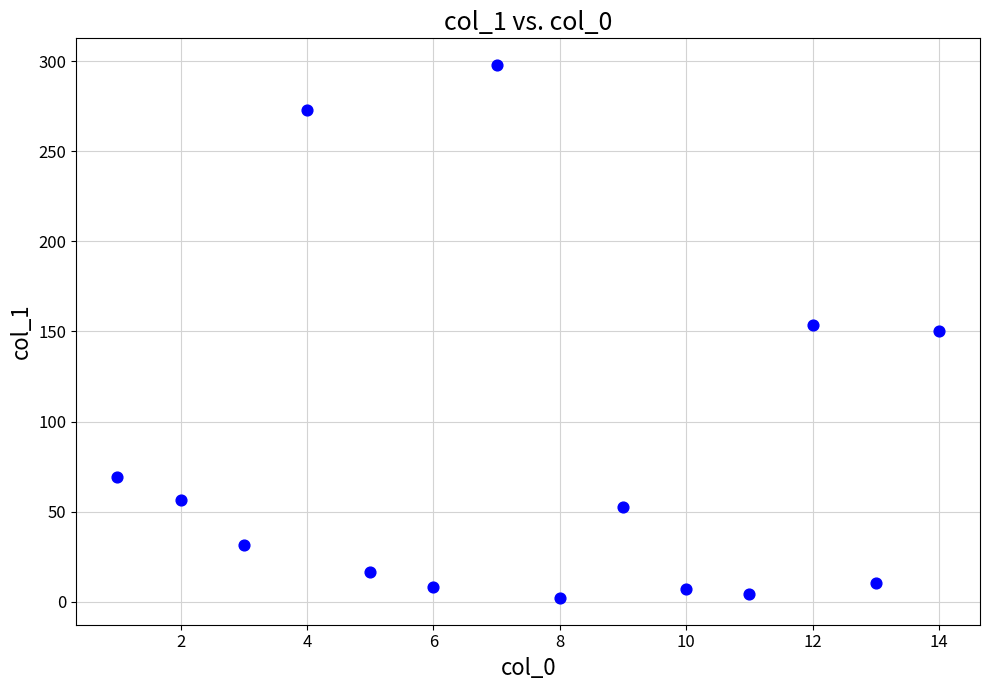

What is the range of X values (max minus min)?

13.0